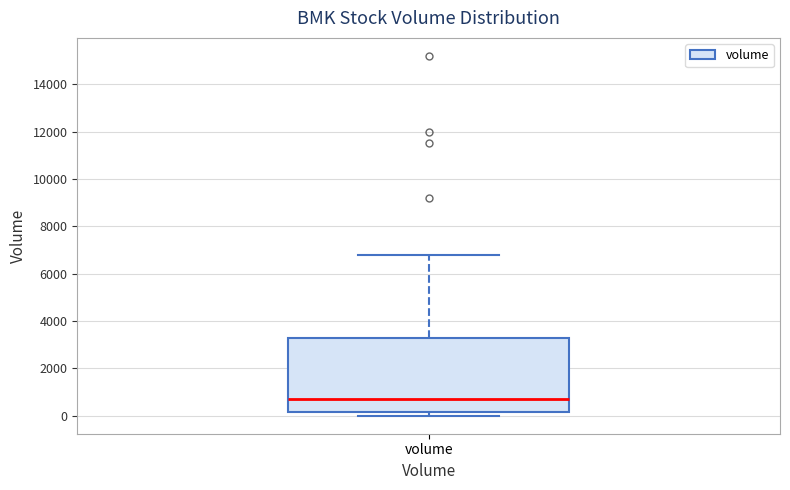

Where is the lower edge of the box for volume on the y-axis? The values are not printed on the chart, so give them approximately, as read against the axis.

200